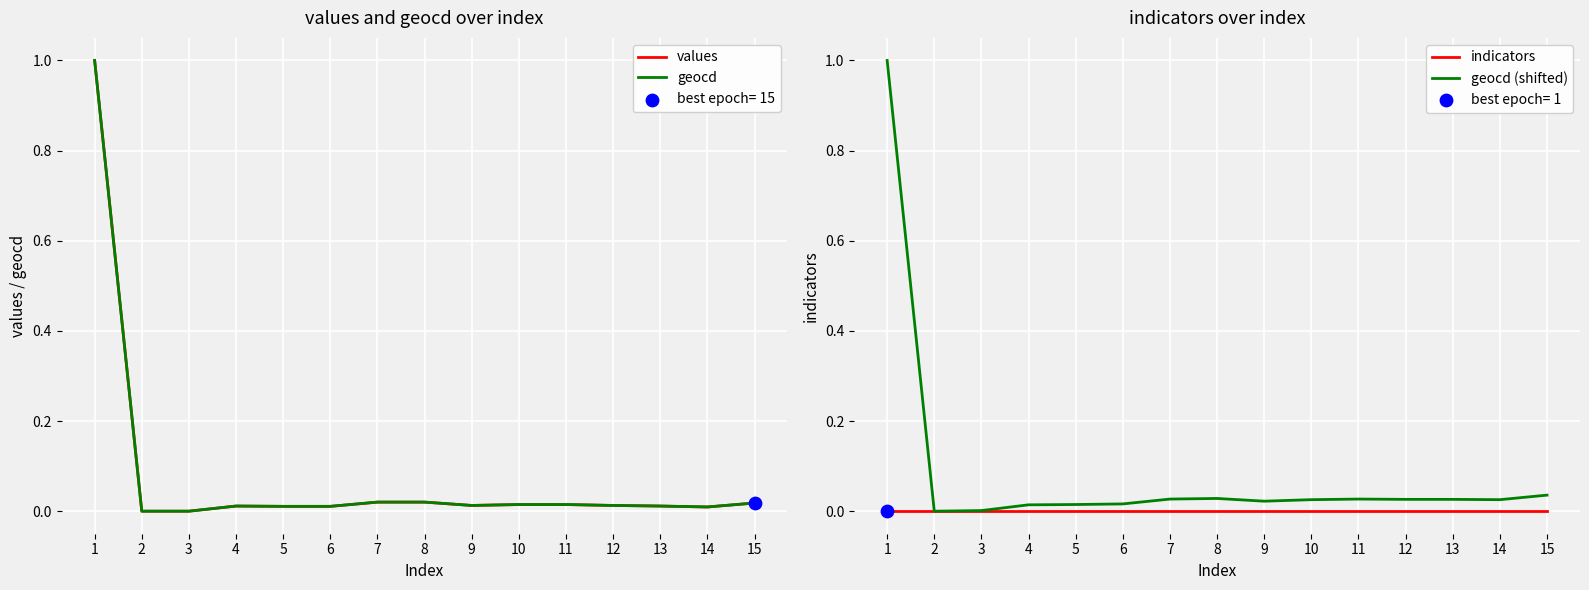

What are all the series names shown in the legend?

values, geocd, indicators, geocd (shifted)